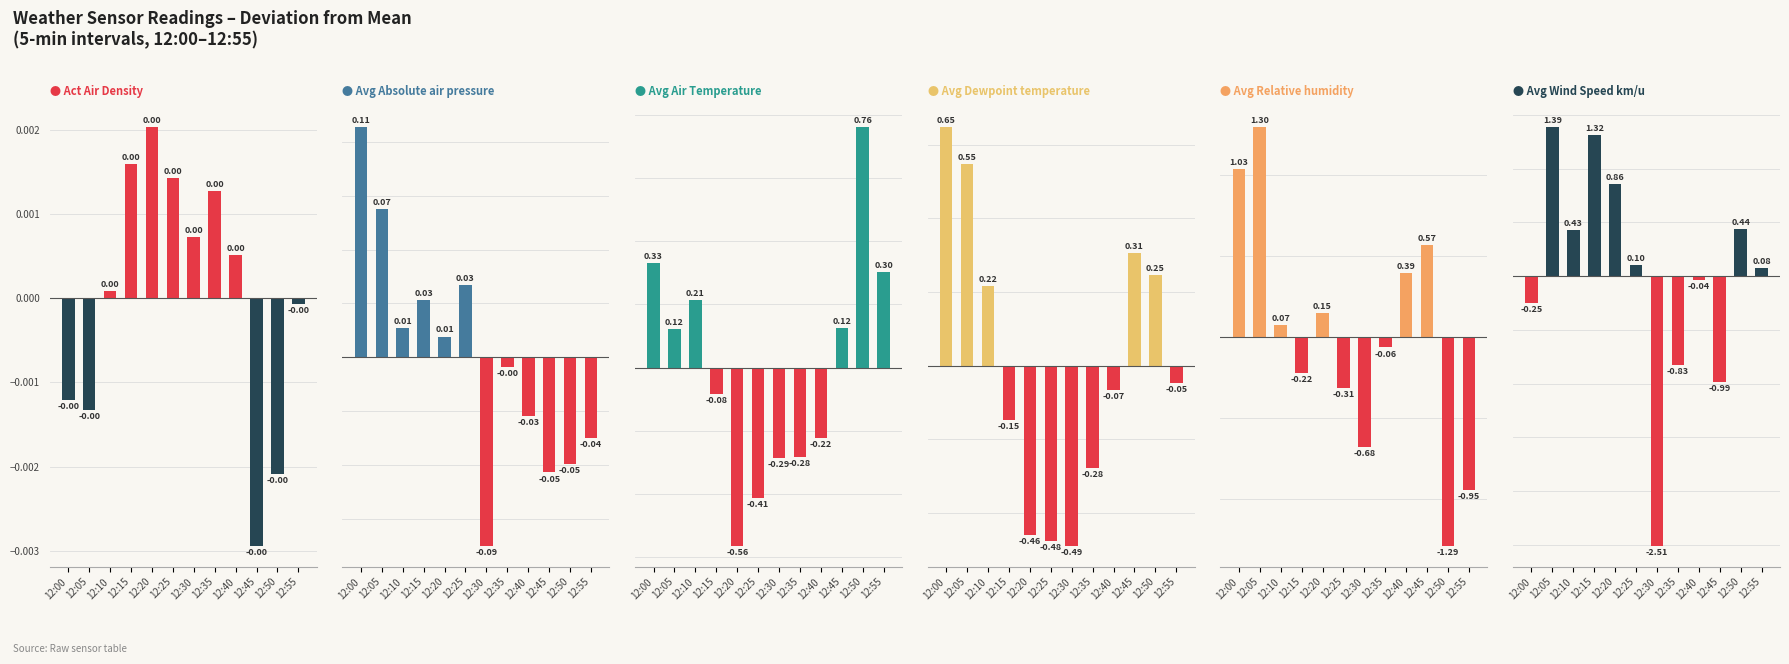

What is the total value across all series at 12:50?

0.1